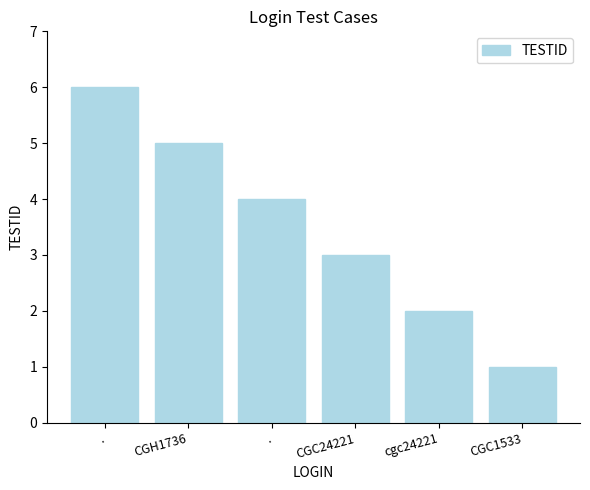

How many data points are less than 4?

3